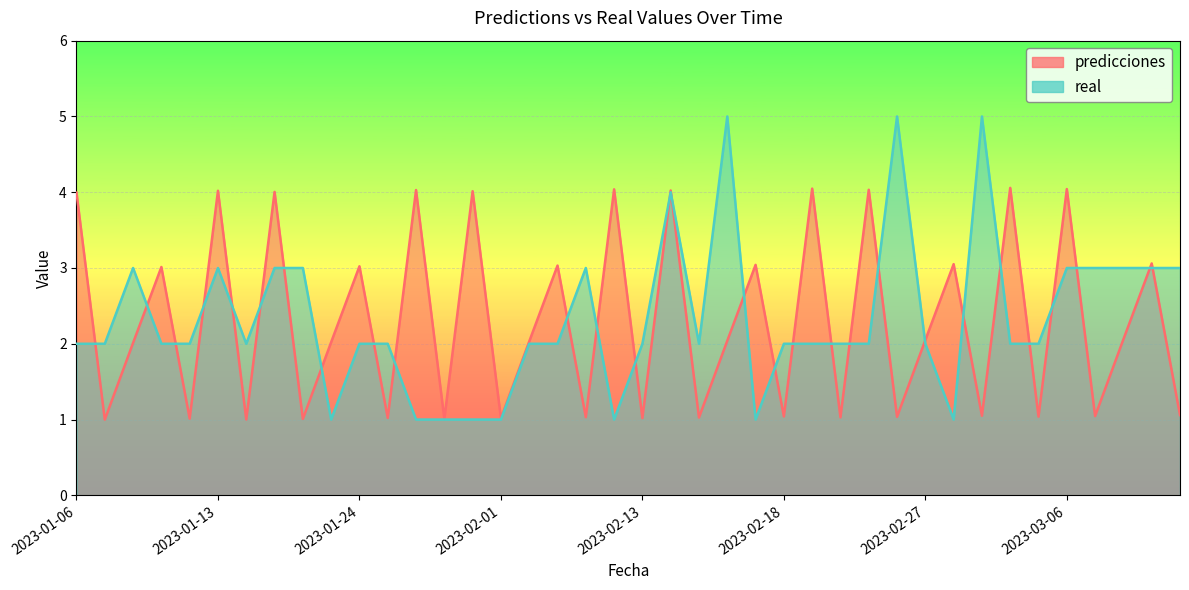

Which category has the highest value across all series?

2023-02-16